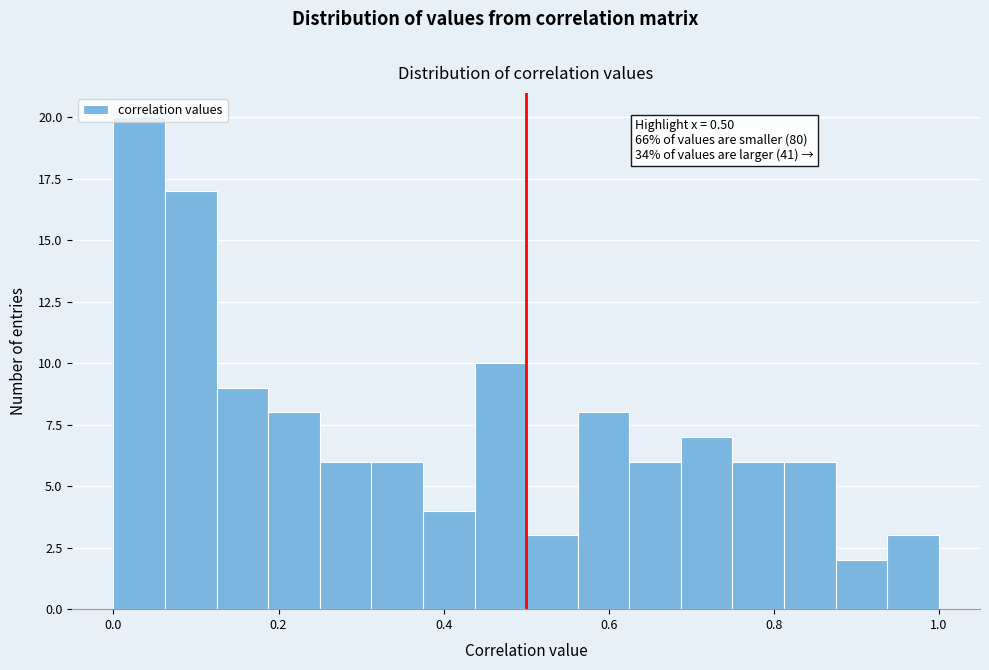

Around what value on the x-axis is the tallest bar? Give the approximate position of its centre, as read against the axis.

0.04